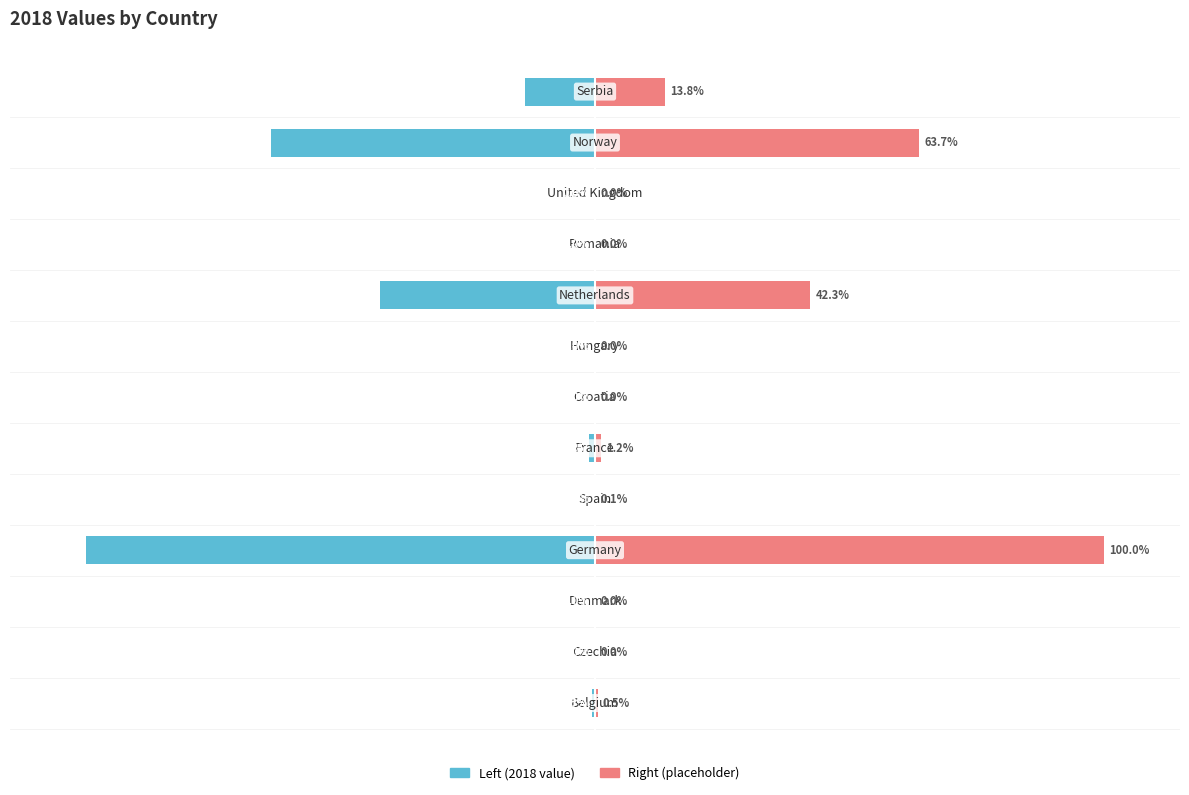

What is the minimum value shown in the chart?

-100.0